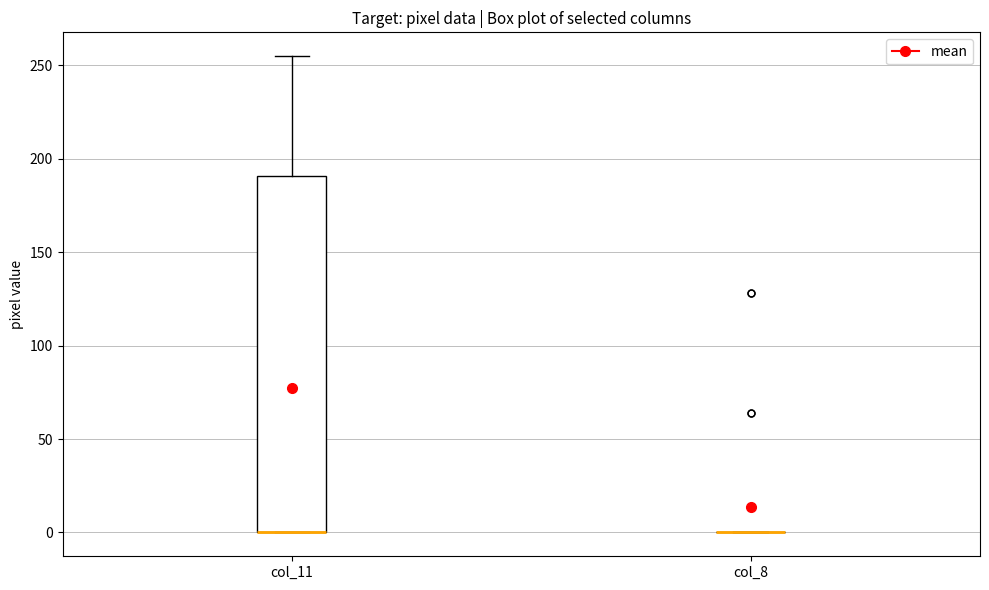

Comparing the boxes themselves (not the whiskers), which one is the tallest?

col_11